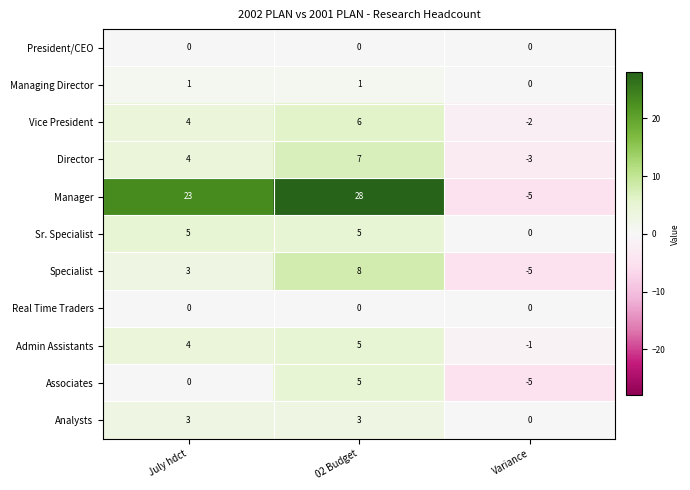

What is the total value across all series at July hdct?

47